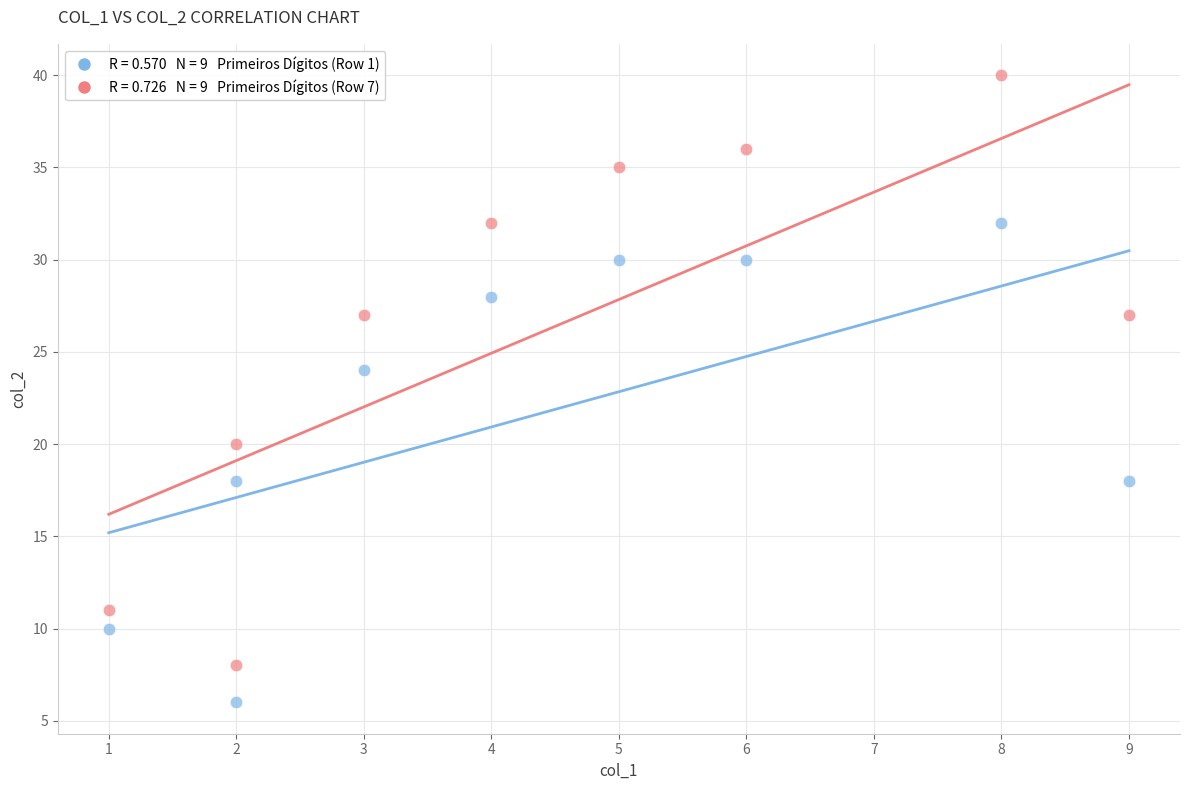

Across all data points, what is the range of Y values (max minus min)?

34